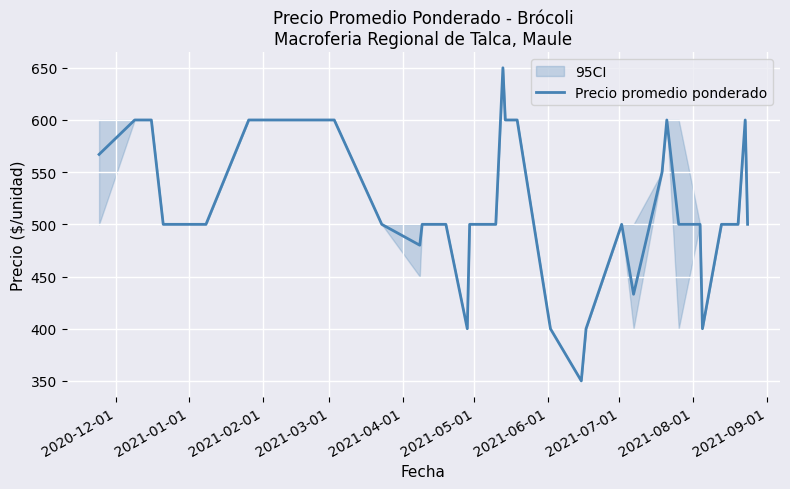

At which label is the value closest to 500?

2021-04-01